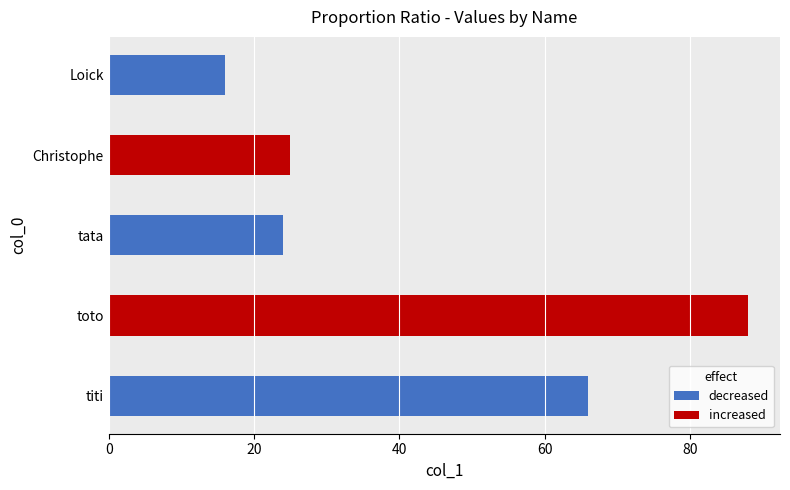

Approximately how many times larger is the value at tata compared to Christophe?

1.0